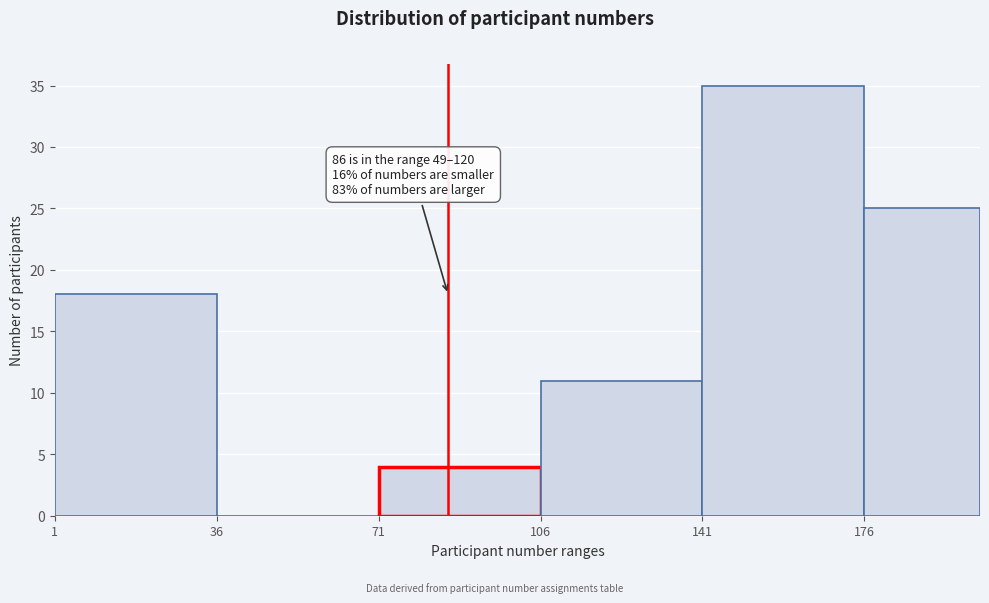

Which range on the x-axis has the tallest bar?

141 to 176